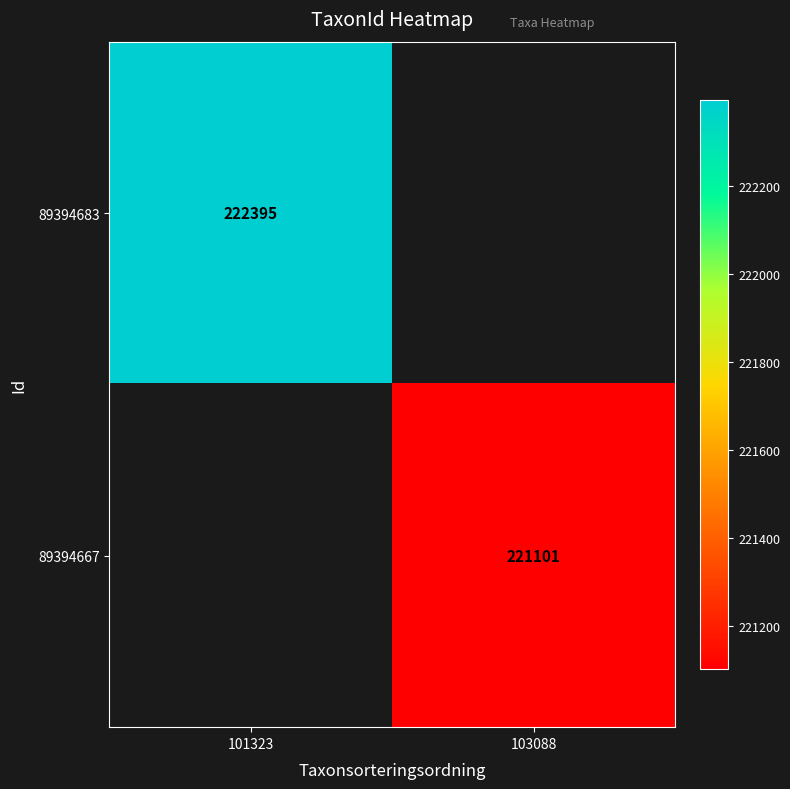

True or false: 89394667 has a value of 221101 at 103088.

True